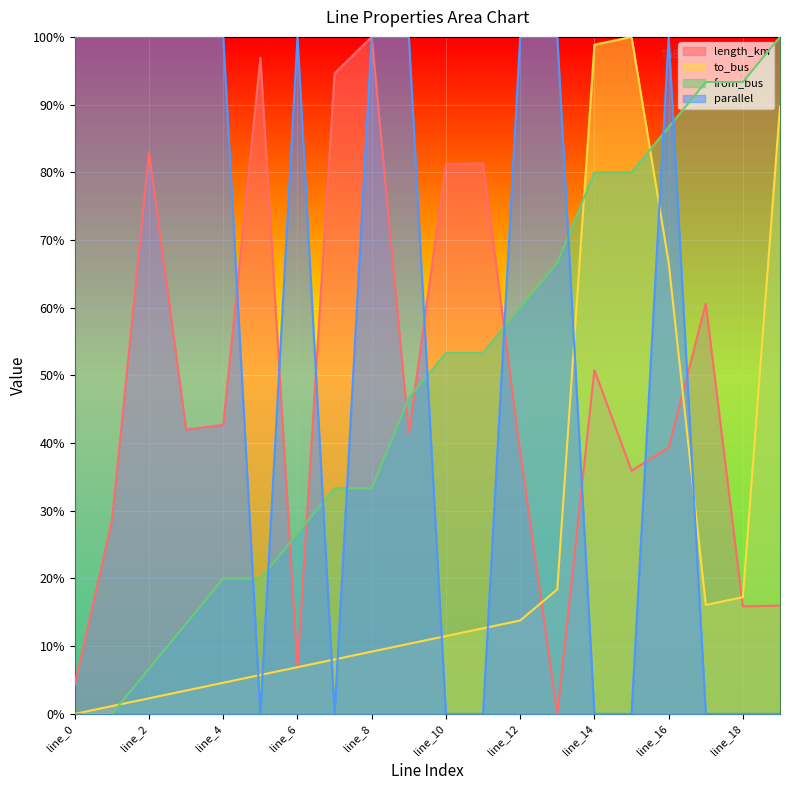

What are all the series names shown in the legend?

length_km, to_bus, from_bus, parallel